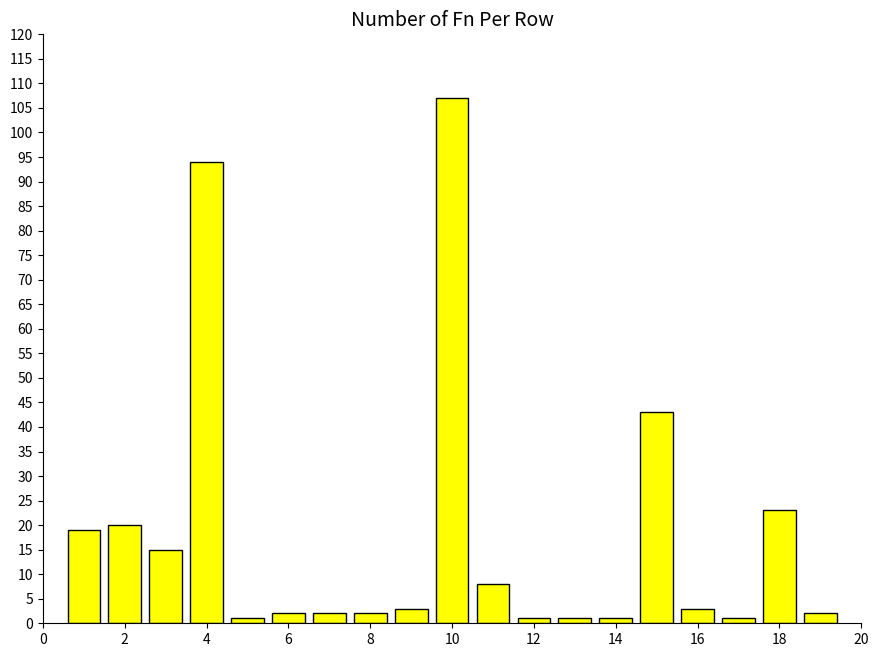

What is the minimum value shown in the chart?

1